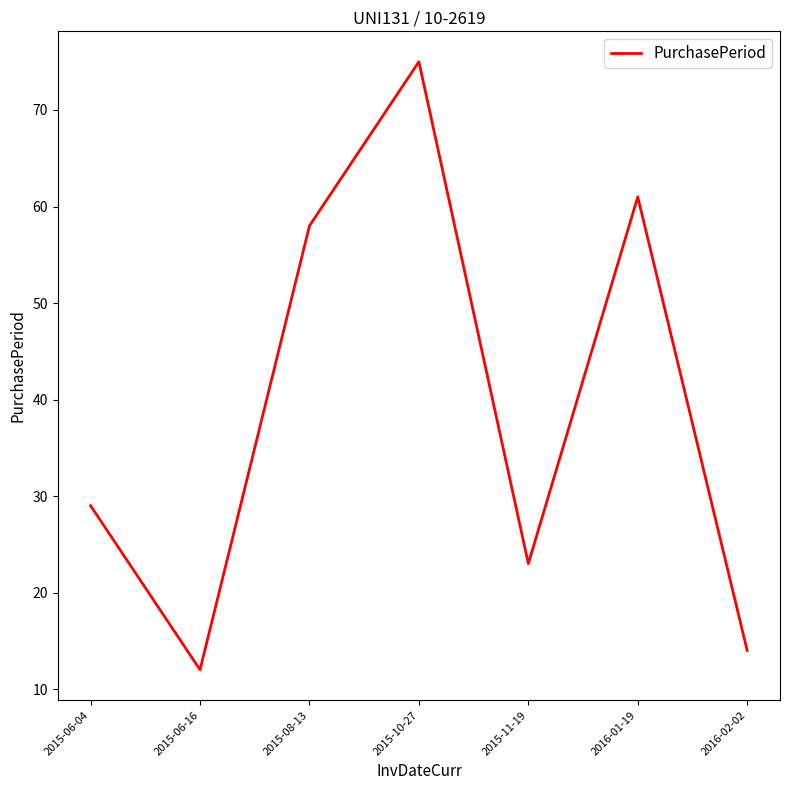

Approximately how many times larger is the value at 2015-11-19 compared to 2015-10-27?

0.3